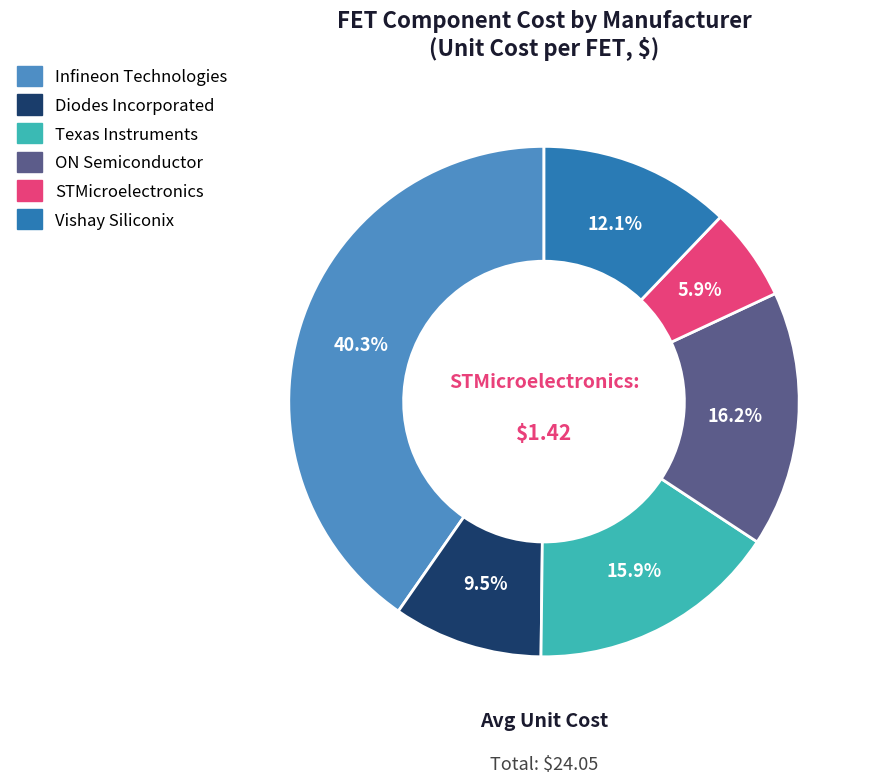

Which slice is the smallest?

STMicroelectronics